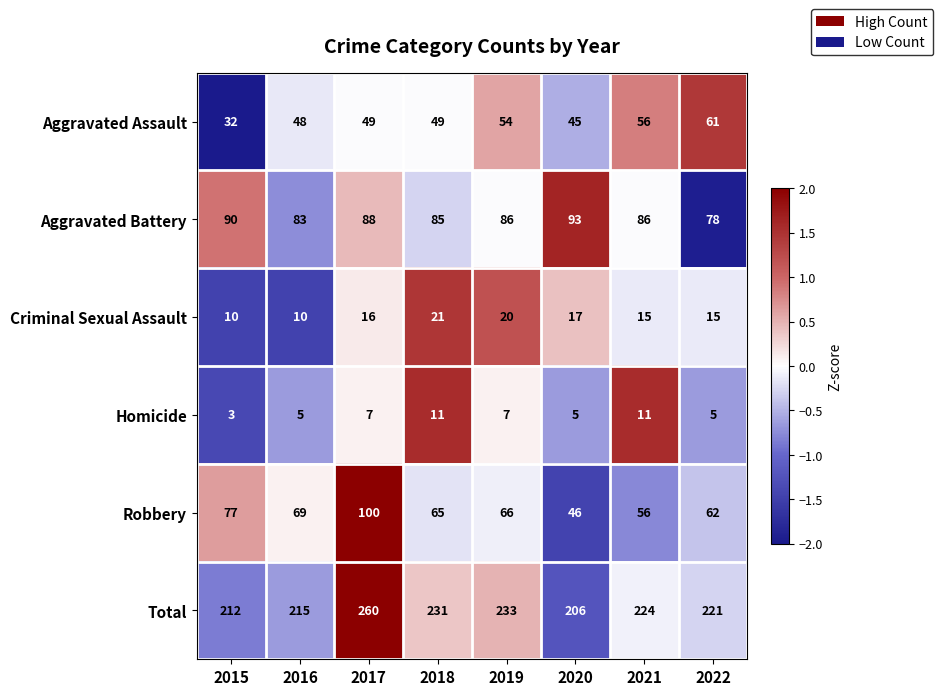

At which label does Total reach its minimum?

2020